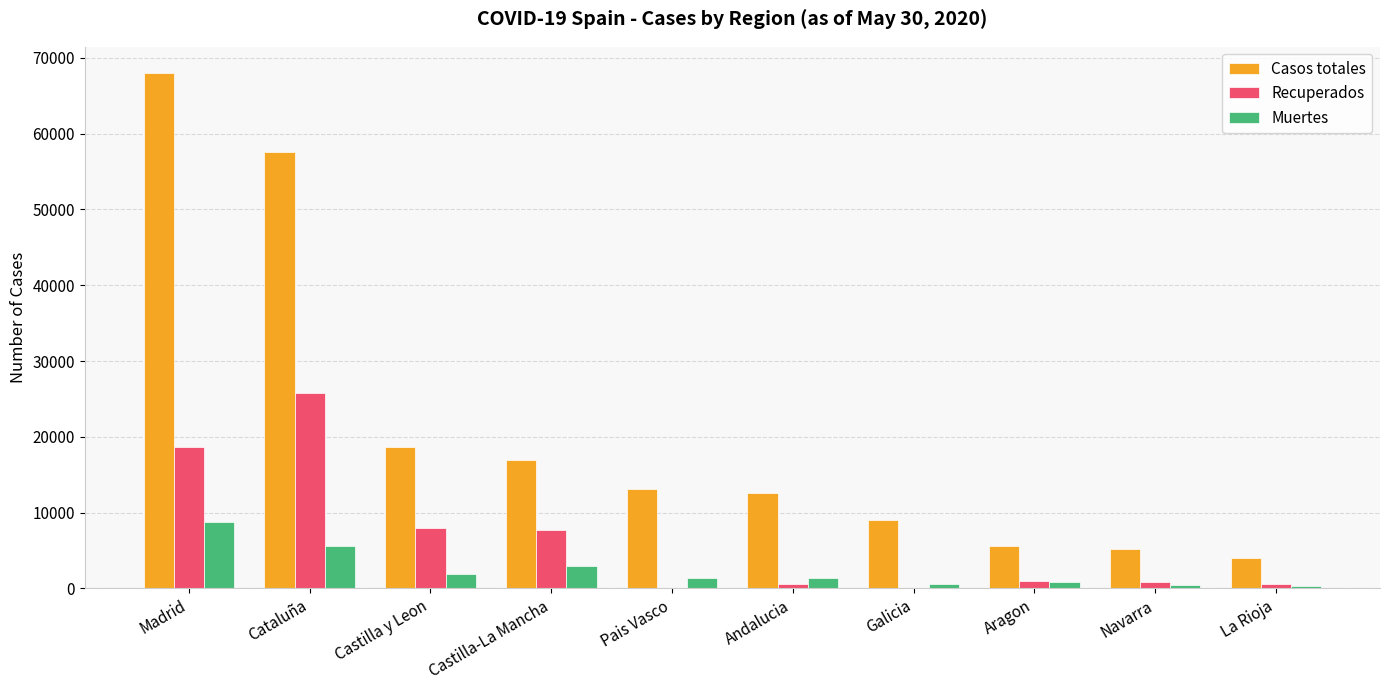

At which category does the chart reach its peak across all series?

Madrid